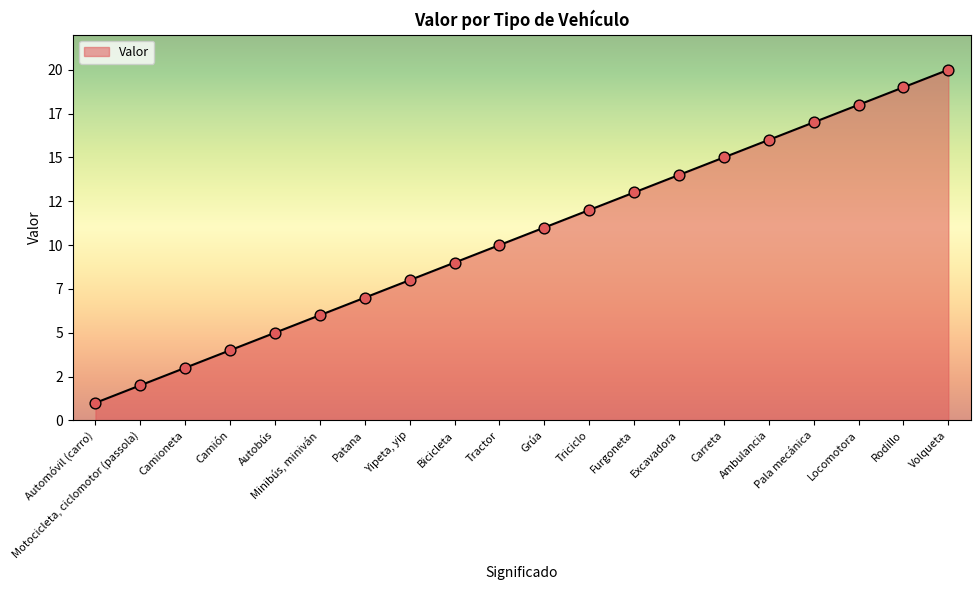

What is the ratio of the value at Rodillo to the value at Volqueta?

0.9